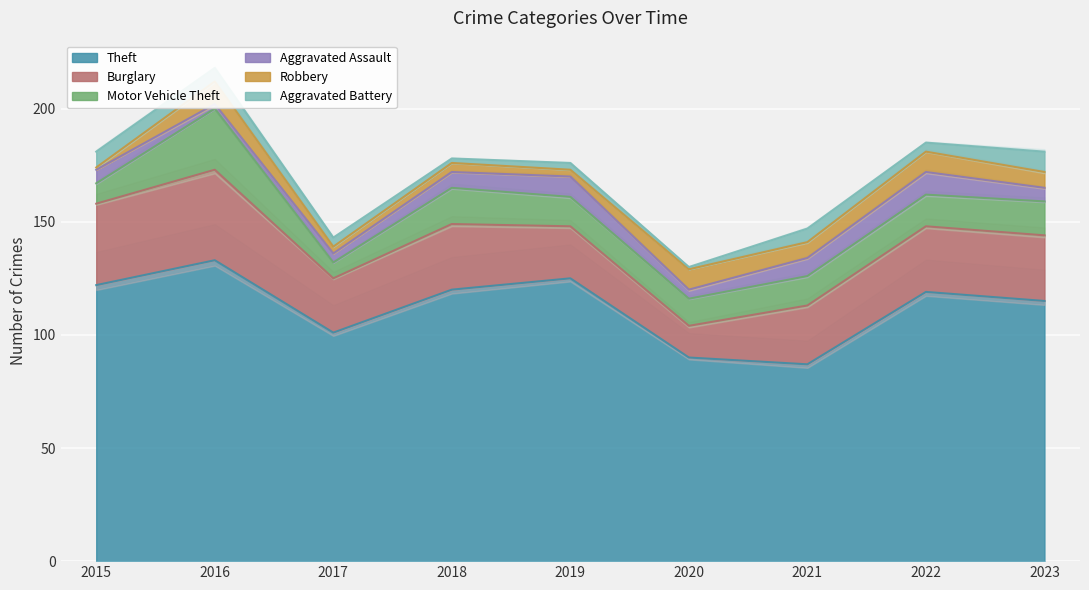

In Aggravated Battery, how many points are lower than both neighbors (excluding endpoints)?

3